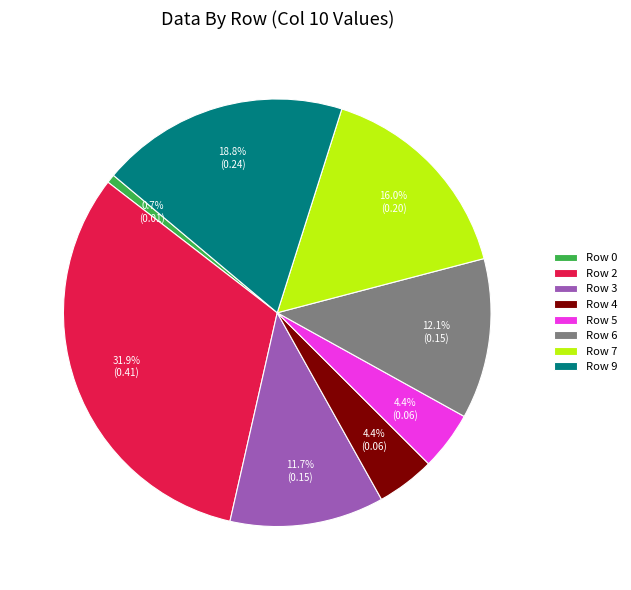

What is the largest slice in the pie chart?

Row 2